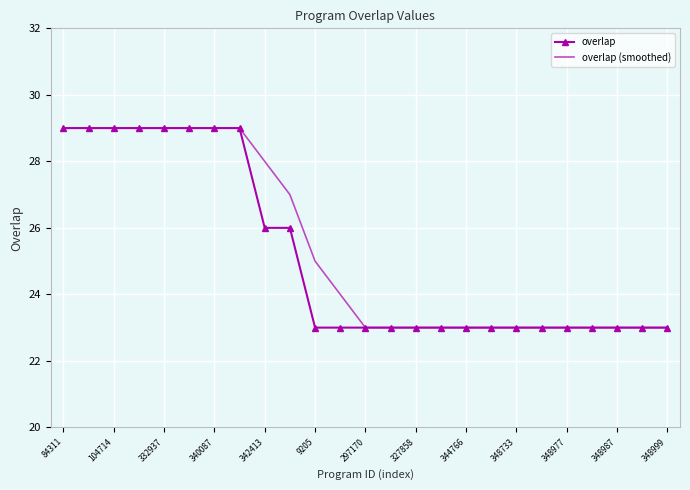

What is the maximum value for overlap?

29